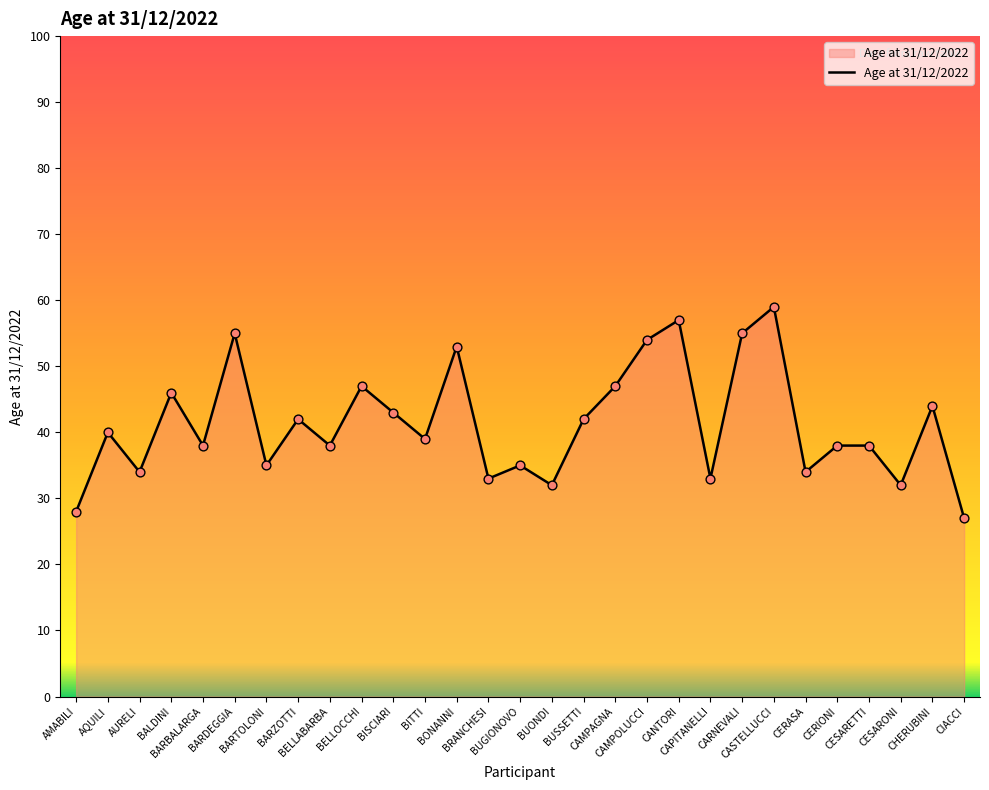

What is the change in value from BARDEGGIA to CANTORI?

+2